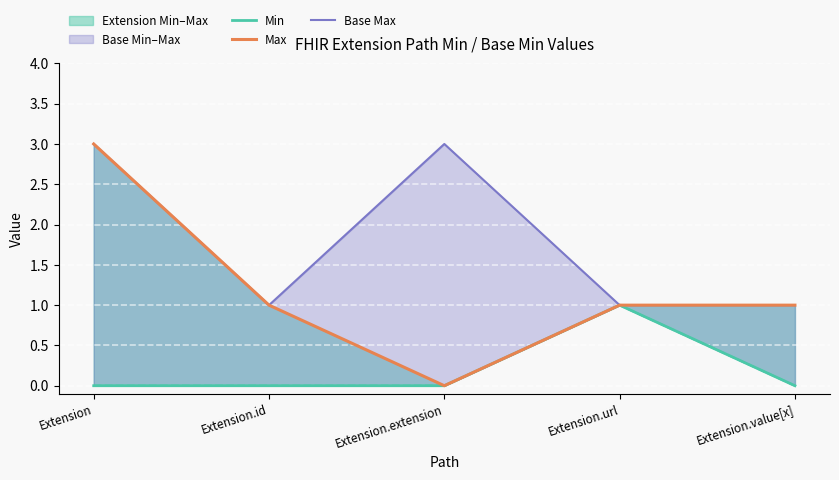

The value of Base Max at Extension is 3. True or false?

True